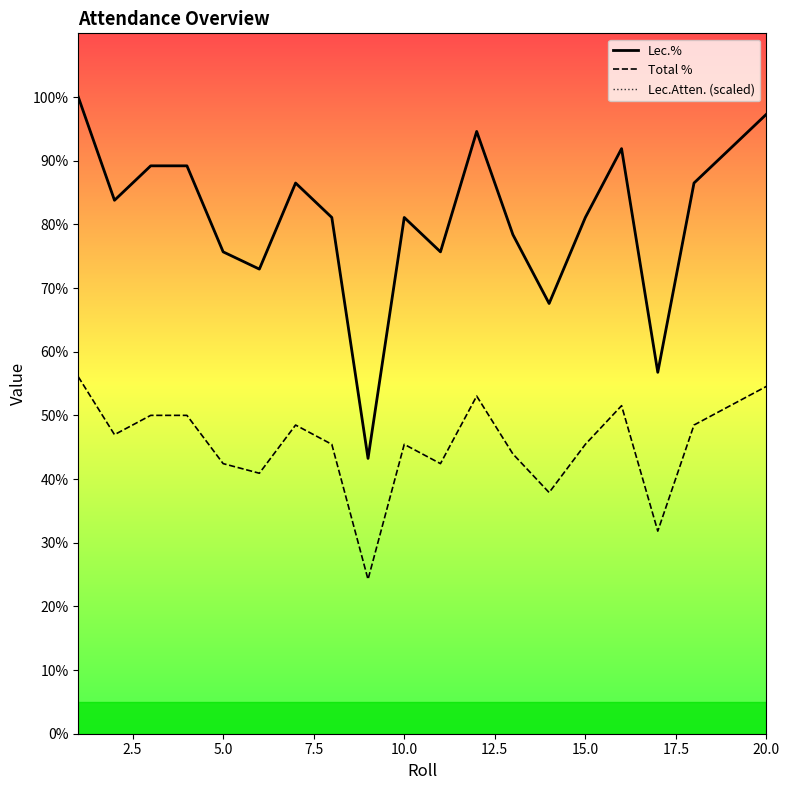

List the series in order of their peak value, highest first.

Lec.%, Lec.Atten. (scaled), Total %